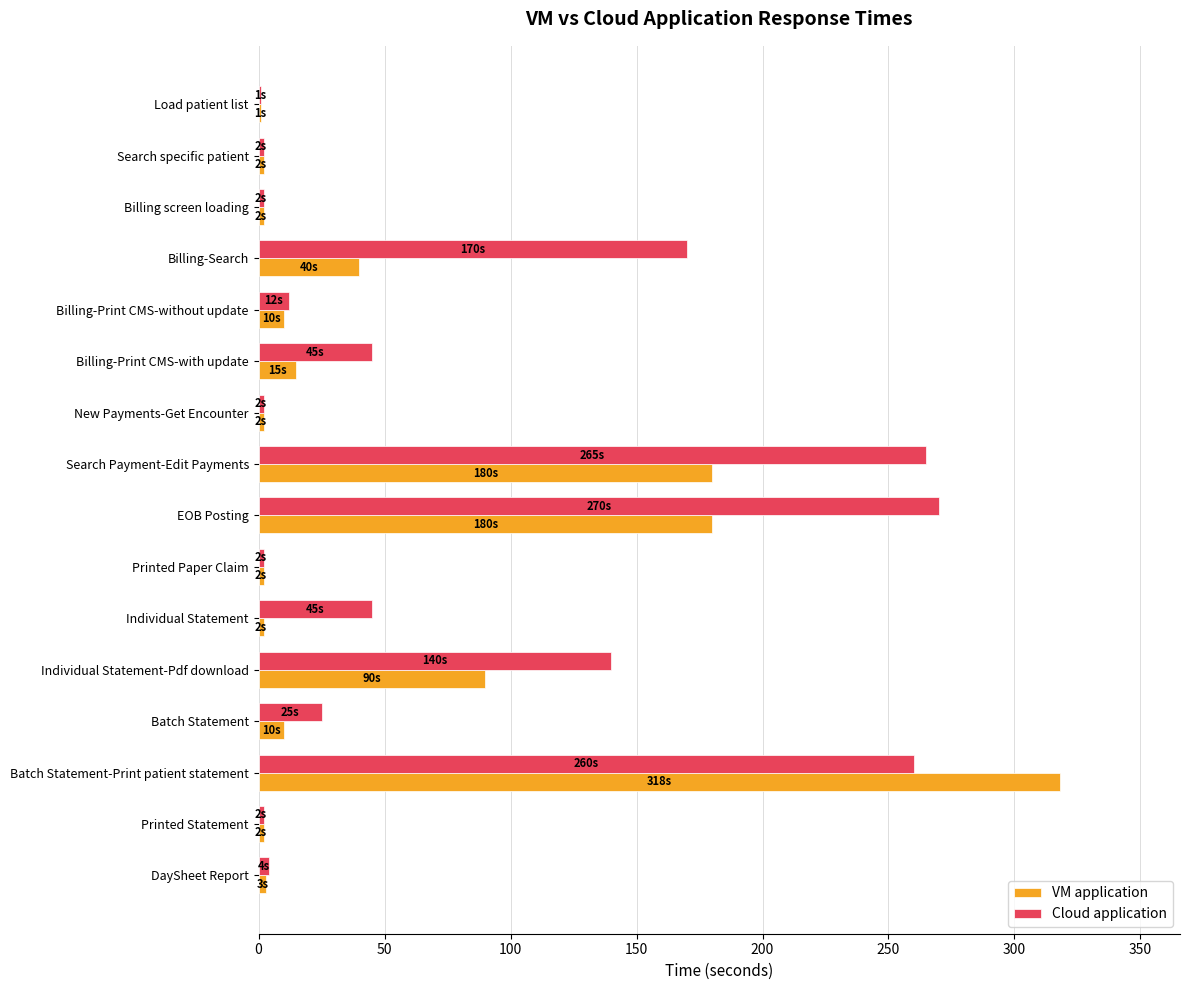

Which label corresponds to the largest value in the chart?

Batch Statement-Print patient statement